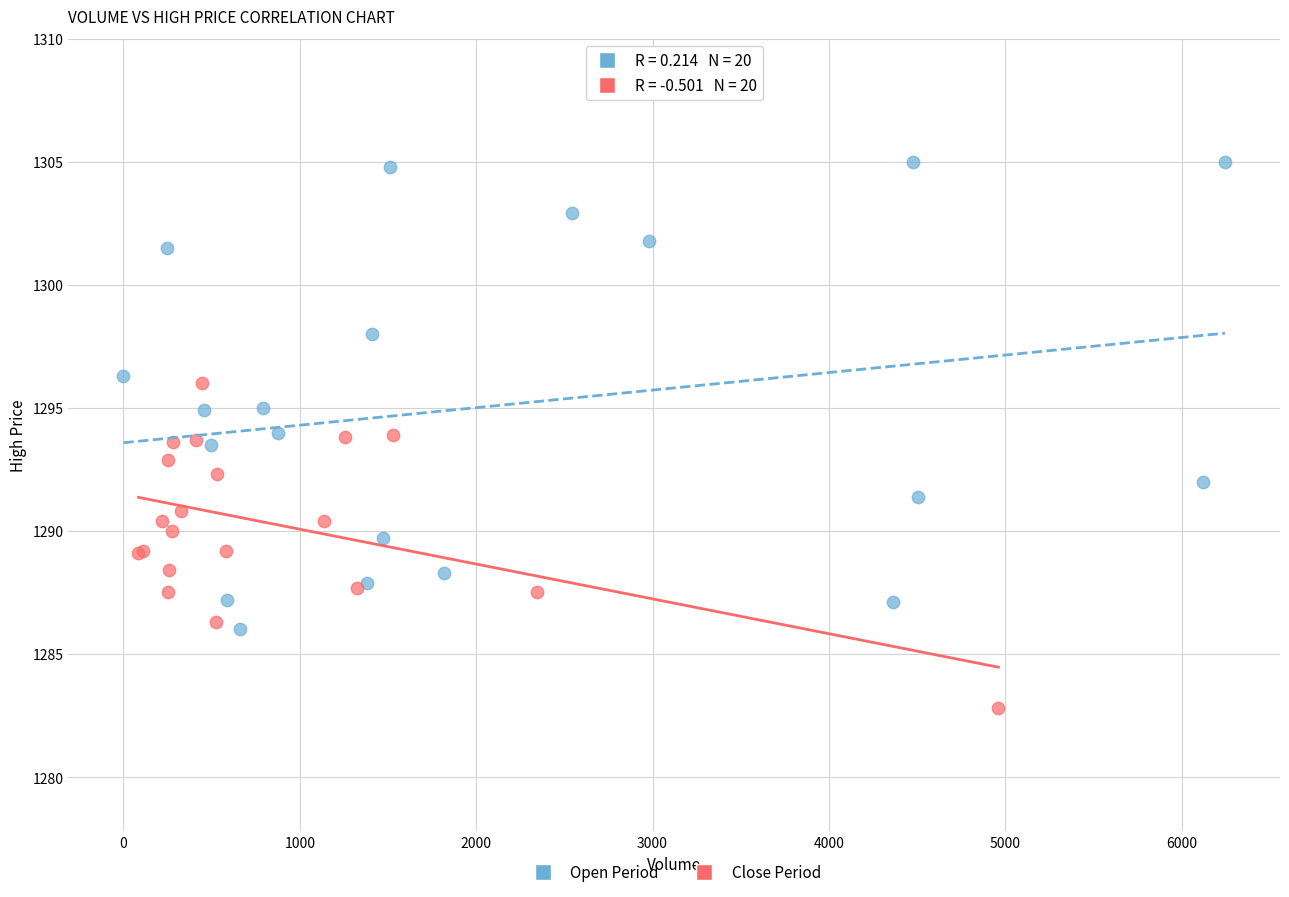

Which series has the largest Y range (max minus min)?

Open Period